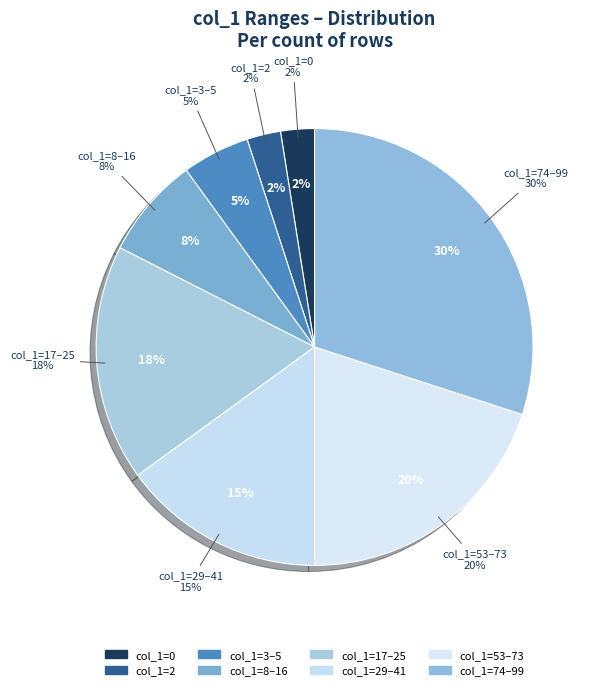

What percentage is the col_1=74-99 slice, to the nearest percent?

30%